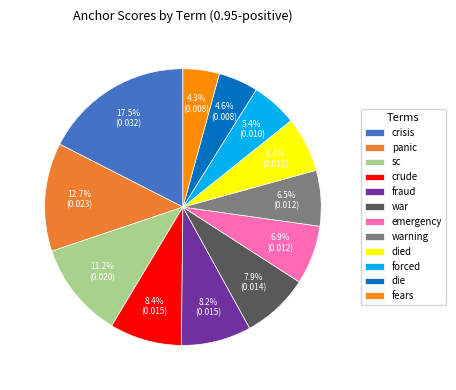

What percentage do panic and sc together represent?

23.9%